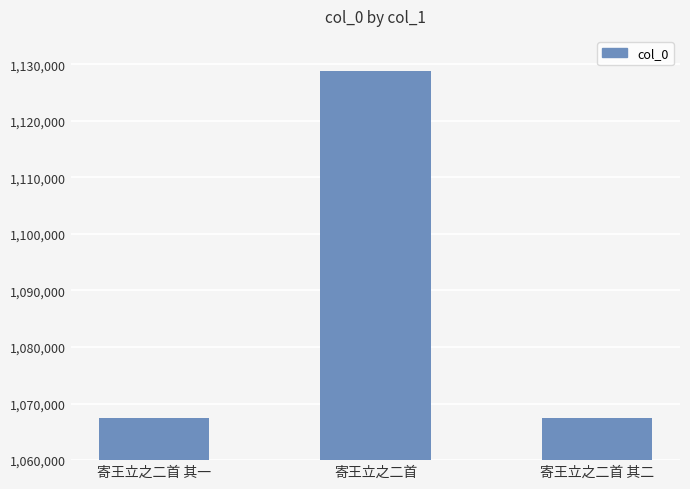

How many bars are there in total?

3